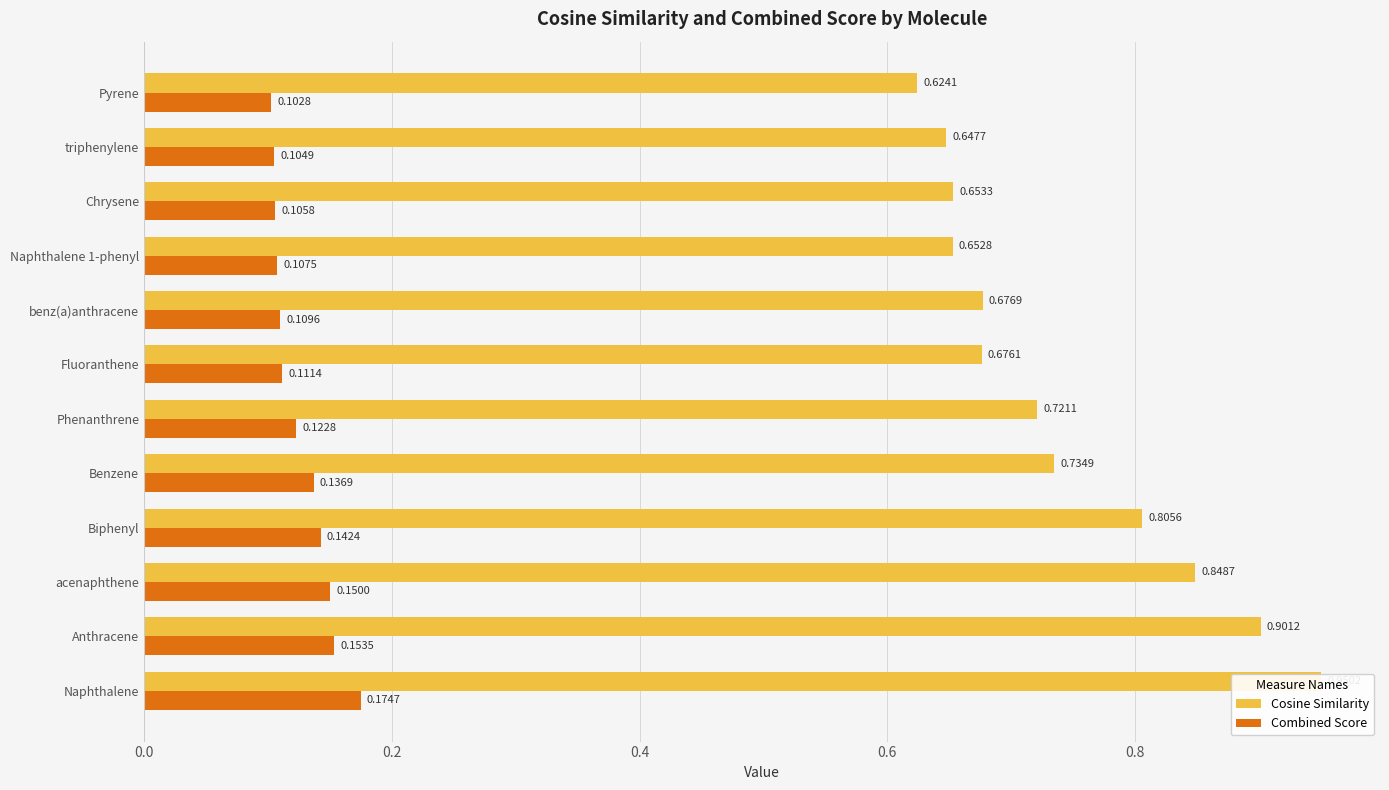

What is the smallest value displayed?

0.1